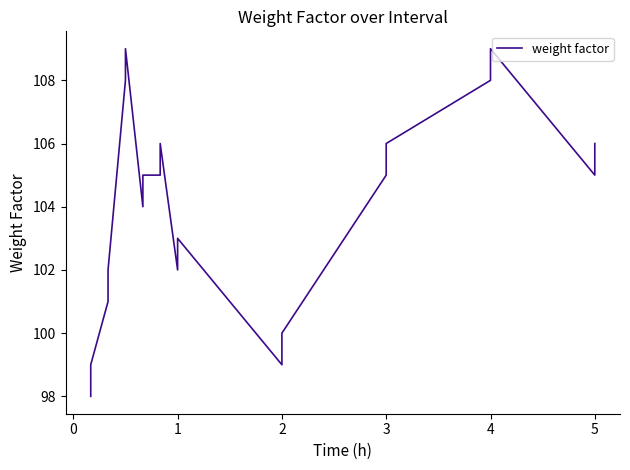

Count the number of values greater than 105.

7